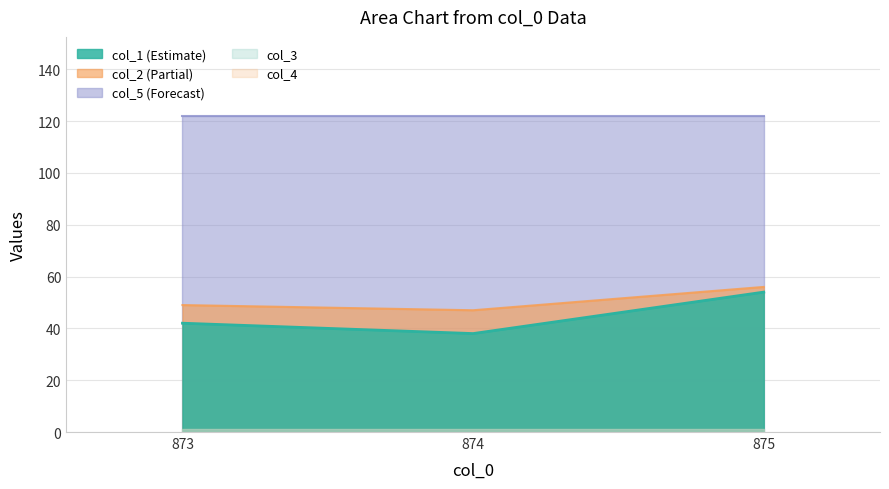

What is the value of the col_3 point at the 3rd from the left?

1